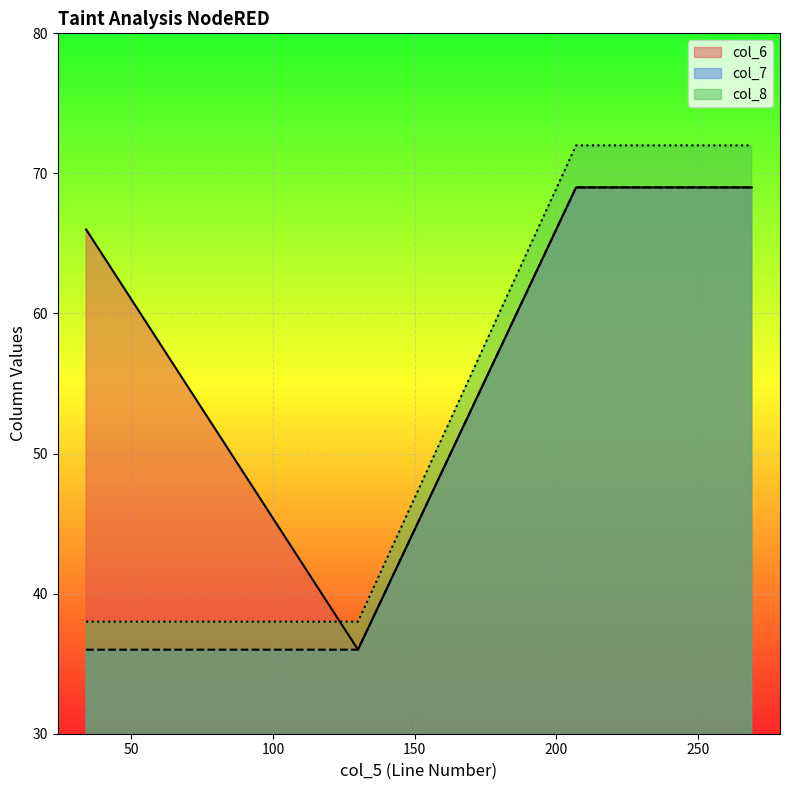

True or false: col_7 and col_8 cross at least once.

False